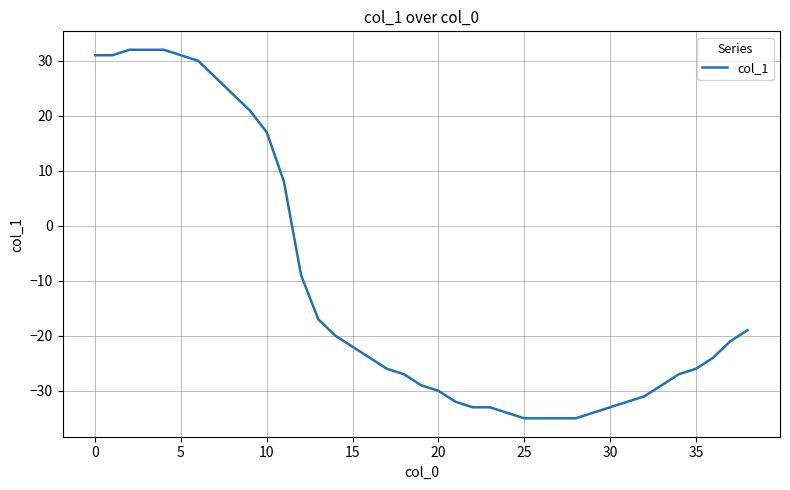

Count the number of data series in this chart.

1